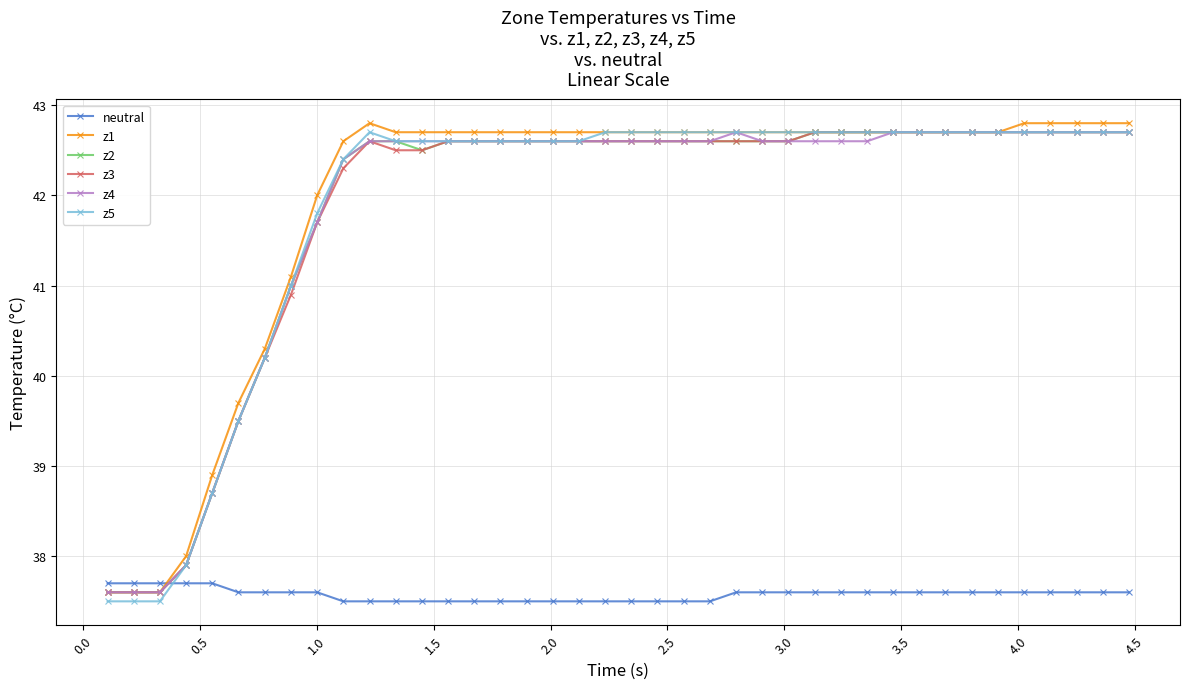

Which series ends up on top after the final intersection of neutral and z1?

z1